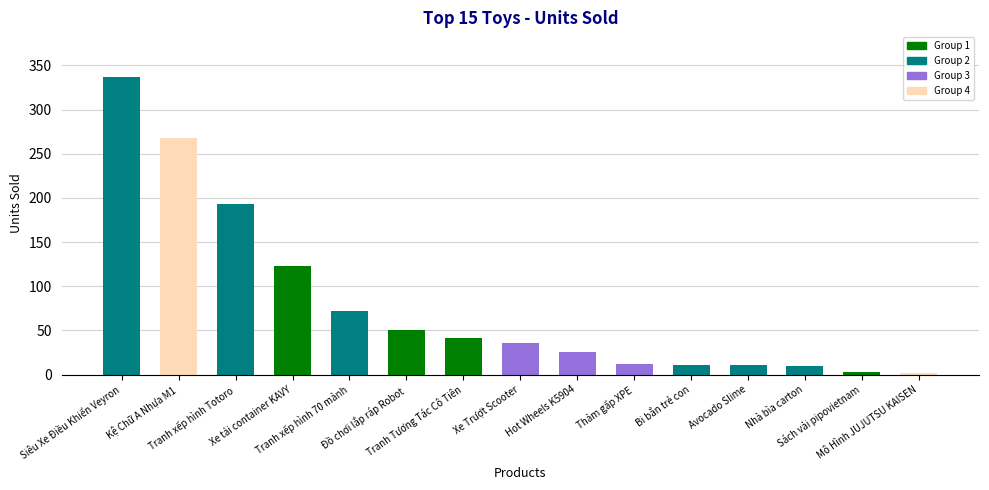

Is it true that the value at Xe Trượt Scooter is 55?

False